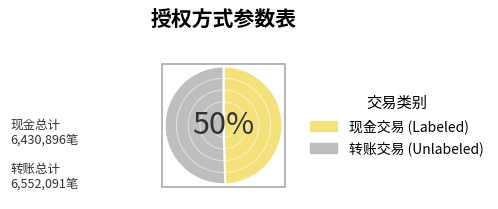

To the nearest percent, what portion does 现金交易 (Labeled) represent?

50%